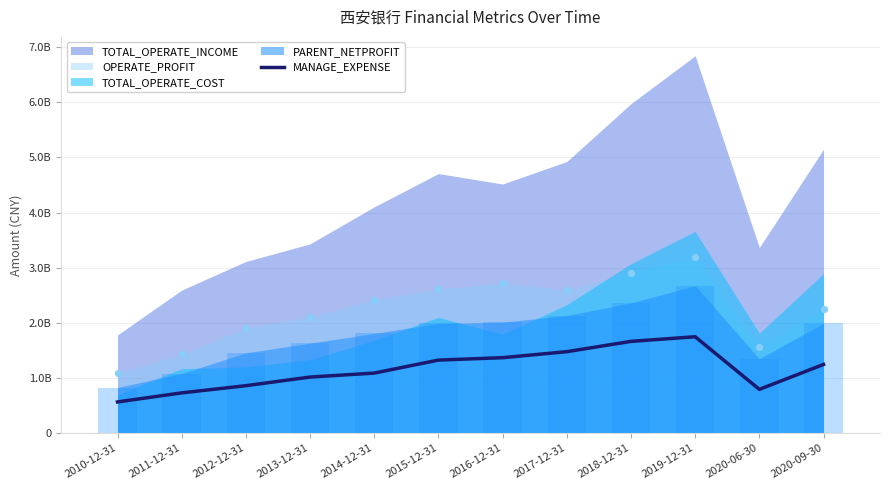

Approximately how many times larger is the value at 2016-12-31 compared to 2019-12-31?

0.8